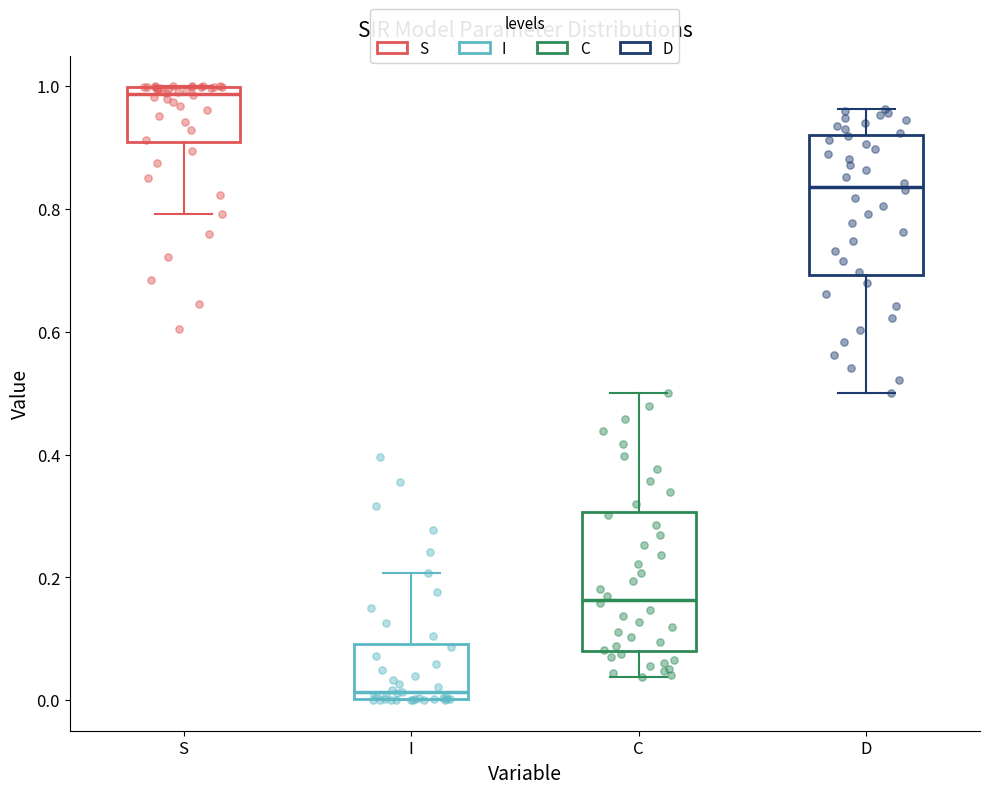

Where does the lower whisker of the box for S end on the y-axis? The values are not printed on the chart, so give them approximately, as read against the axis.

0.80